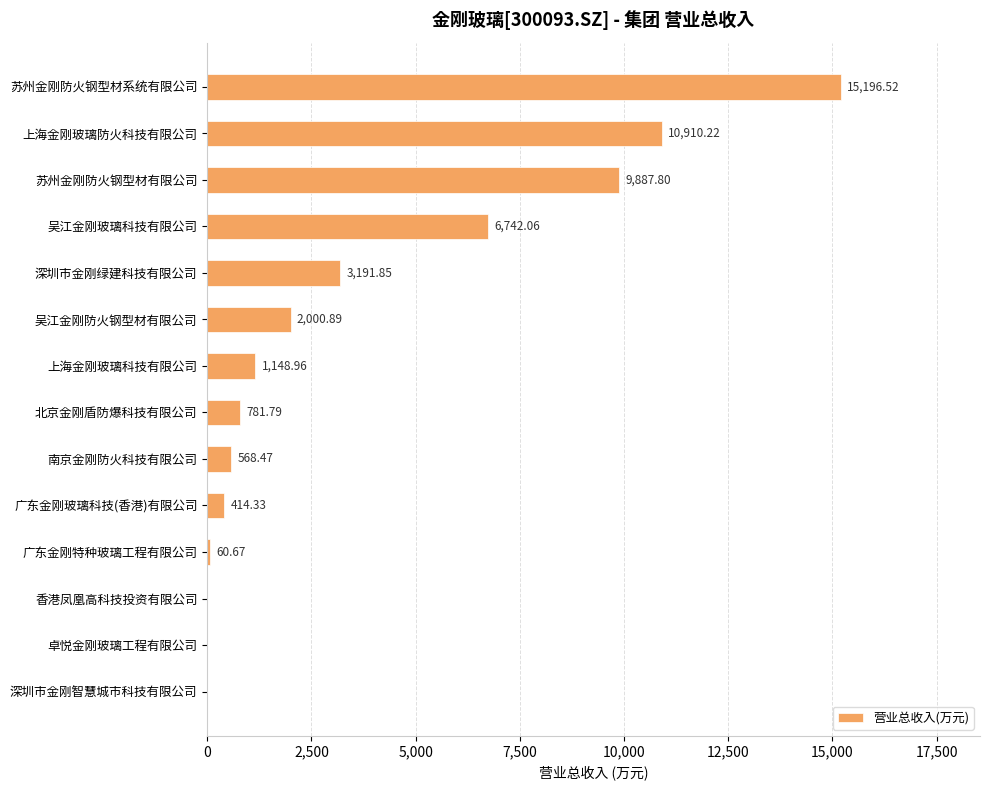

Which category has the highest value across all series?

苏州金刚防火钢型材系统有限公司